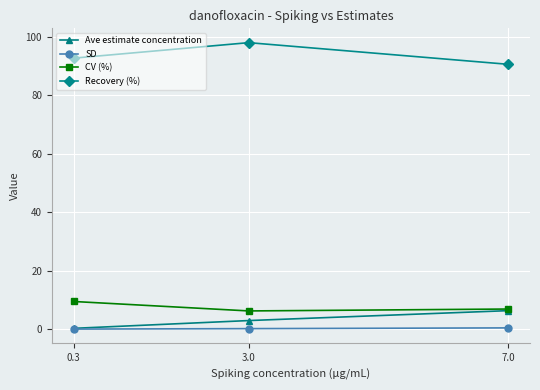

Is it true that Recovery (%) equals 161.8 at 7.0?

False